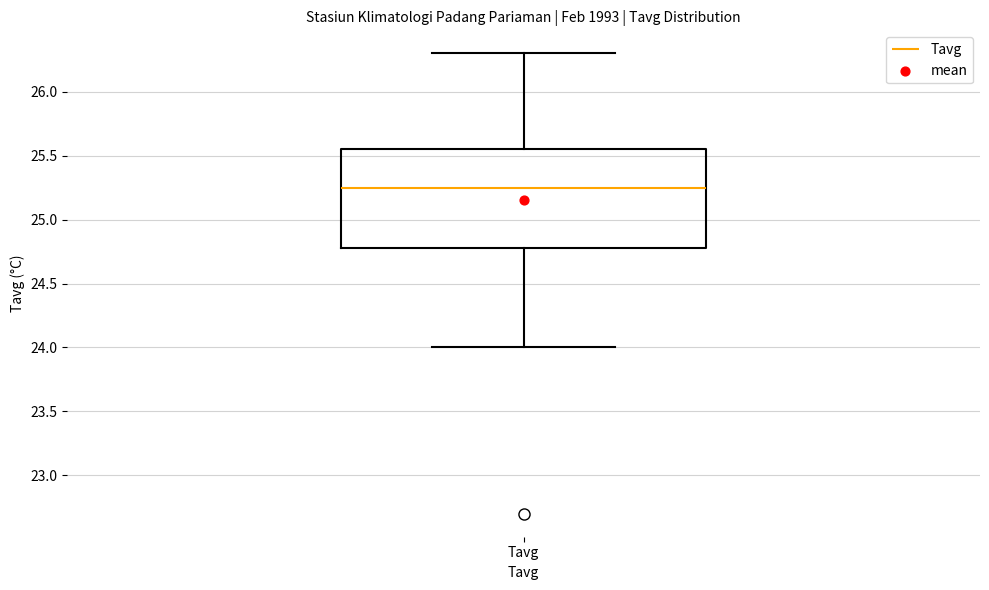

Where does the lower whisker of the box for Tavg end on the y-axis? The values are not printed on the chart, so give them approximately, as read against the axis.

24.00